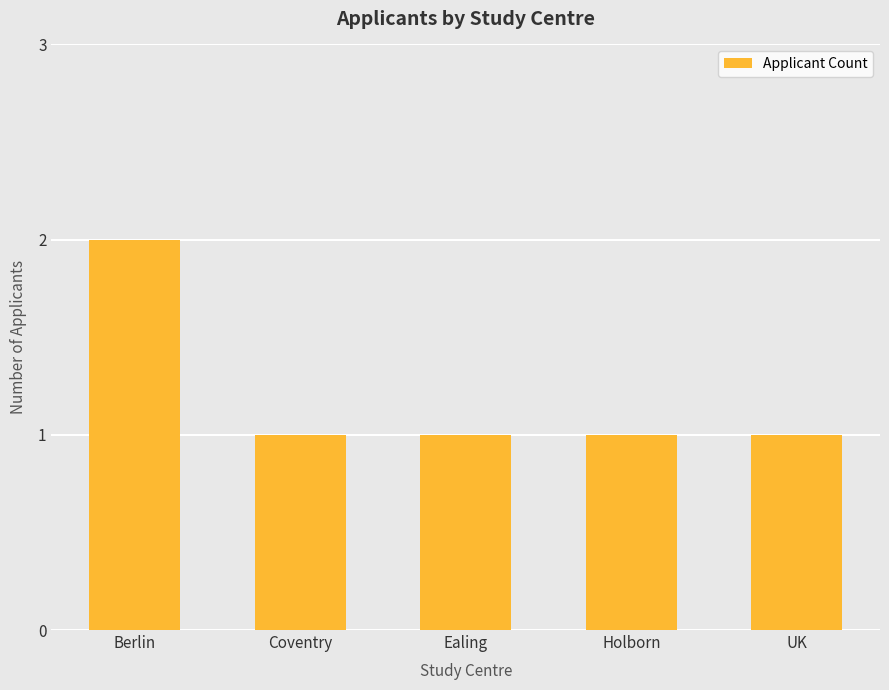

The value at Coventry is 1. True or false?

True